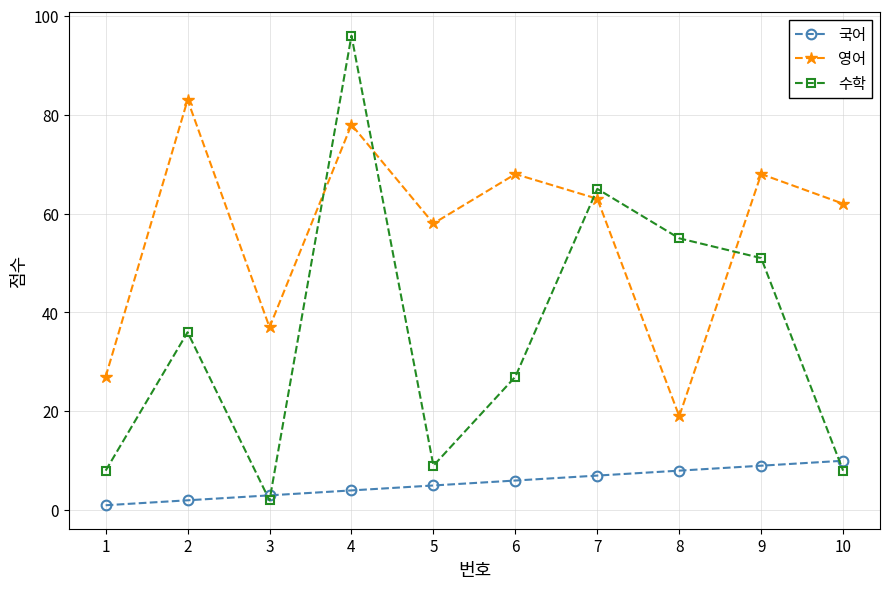

Reading left to right, extract all data points from this chart.

국어: 1=1	2=2	3=3	4=4	5=5	6=6	7=7	8=8	9=9	10=10
영어: 1=27	2=83	3=37	4=78	5=58	6=68	7=63	8=19	9=68	10=62
수학: 1=8	2=36	3=2	4=96	5=9	6=27	7=65	8=55	9=51	10=8